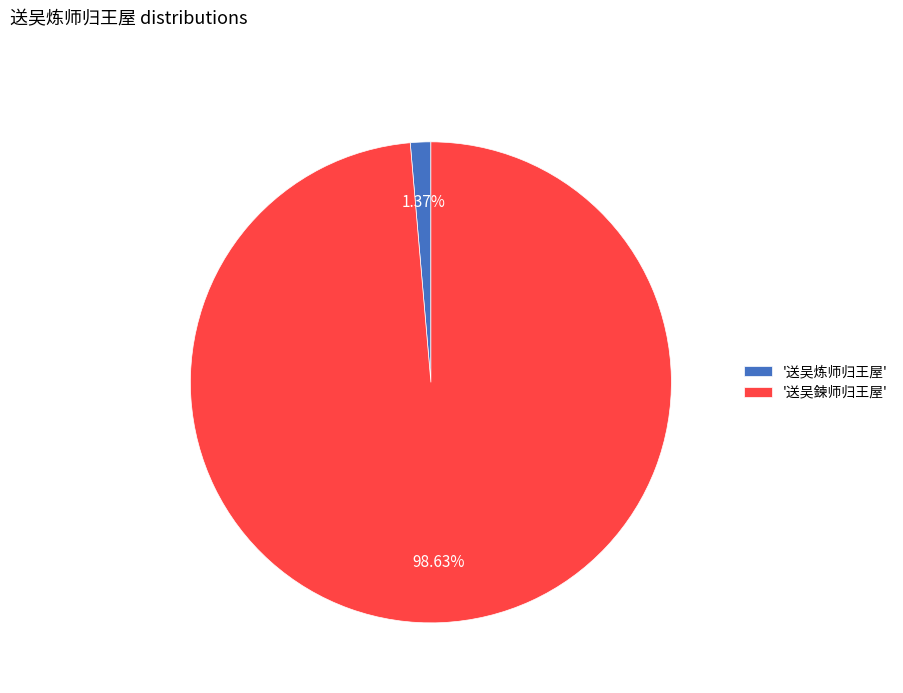

Rank the categories by value from lowest to highest.

'送吴炼师归王屋', '送吴鍊师归王屋'